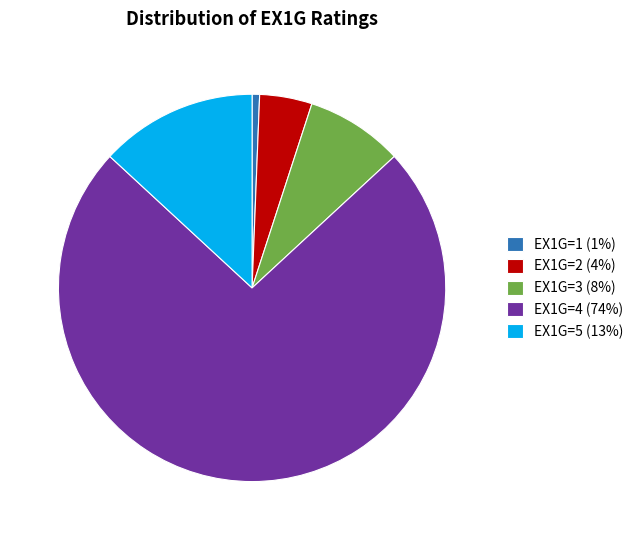

Is there any slice that represents more than half of the pie?

Yes